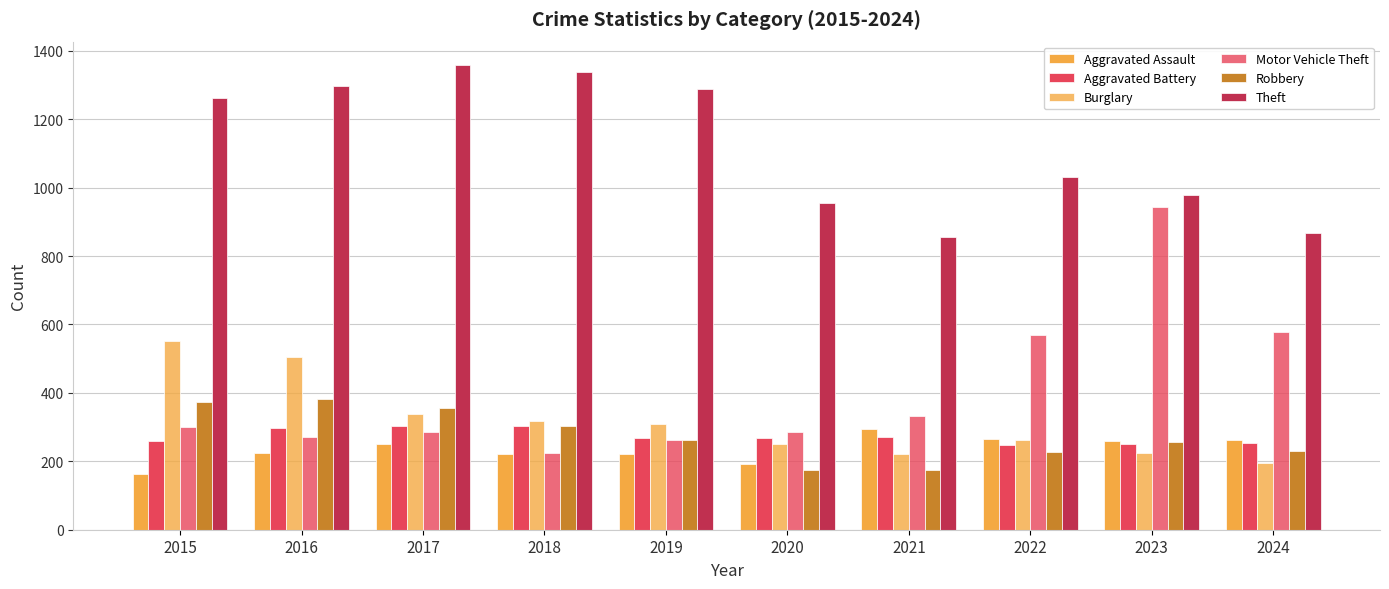

The Theft series shows 1909 at 2019. True or false?

False